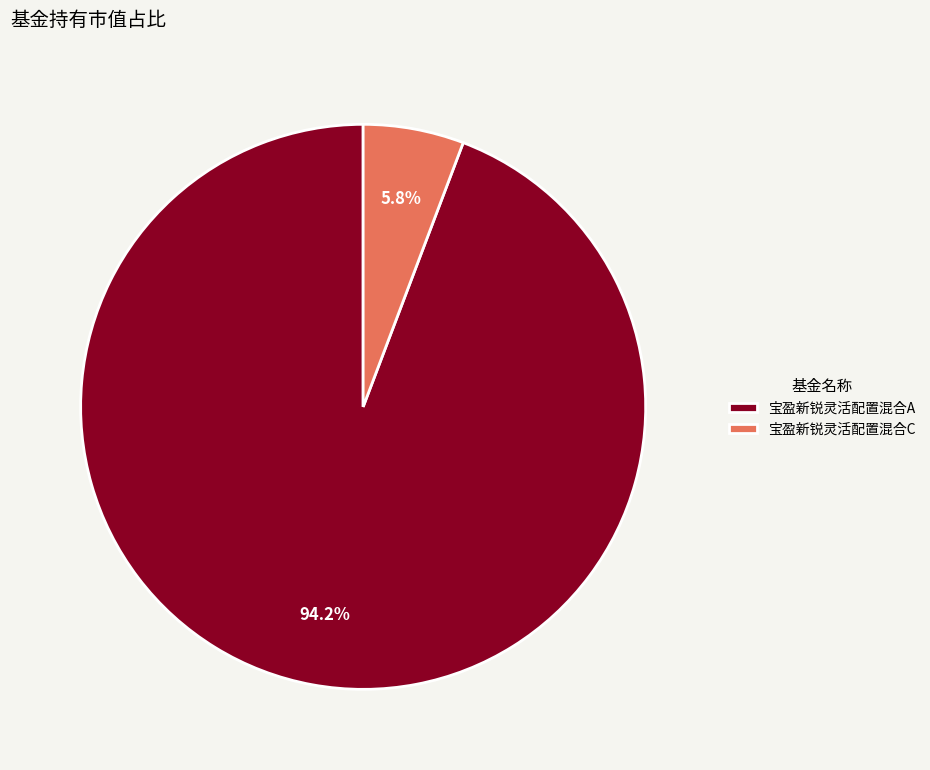

What is the smallest slice in the pie chart?

宝盈新锐灵活配置混合C